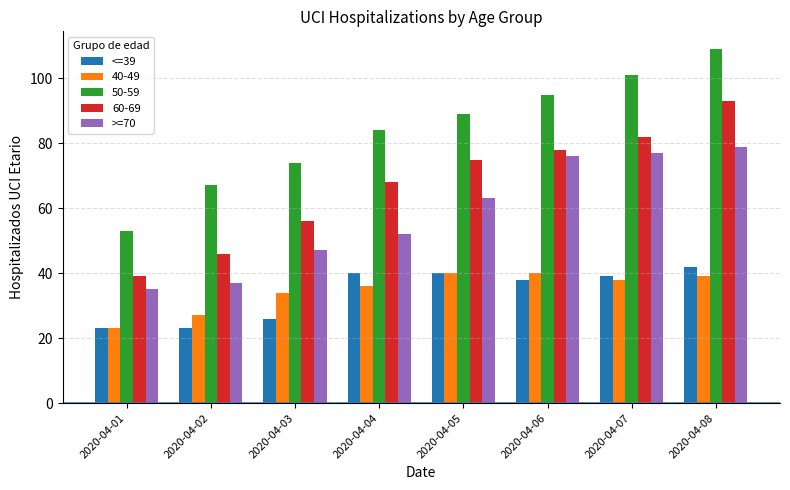

Is it true that <=39 equals 40 at 2020-04-04?

True